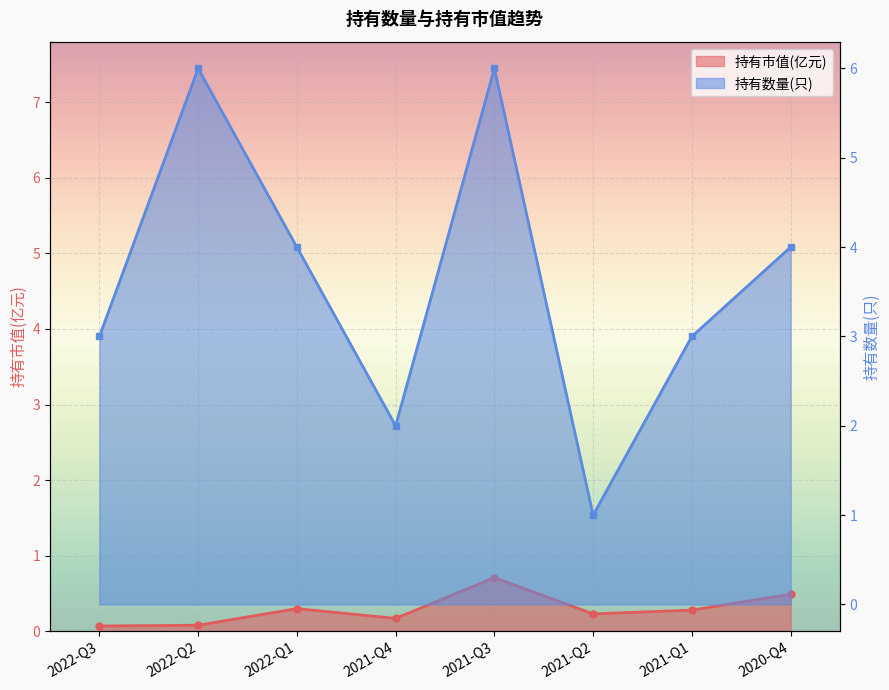

What is the difference between the 持有市值(亿元) values at 2022-Q2 and 2021-Q3?

0.6